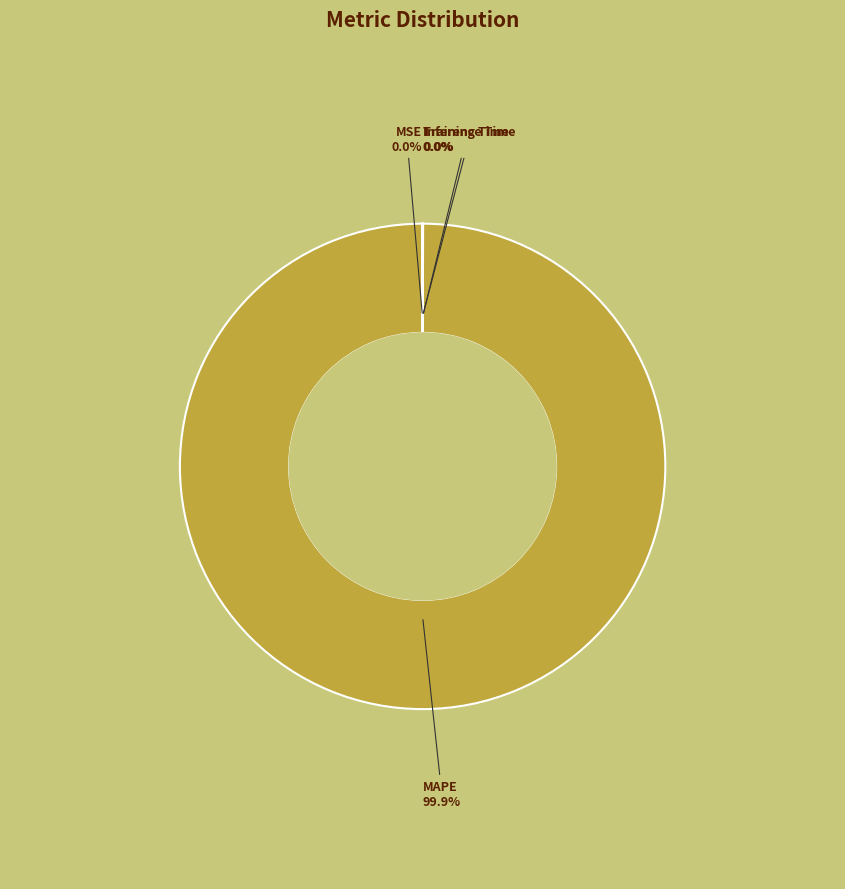

Which slice represents more than half of the pie?

MAPE